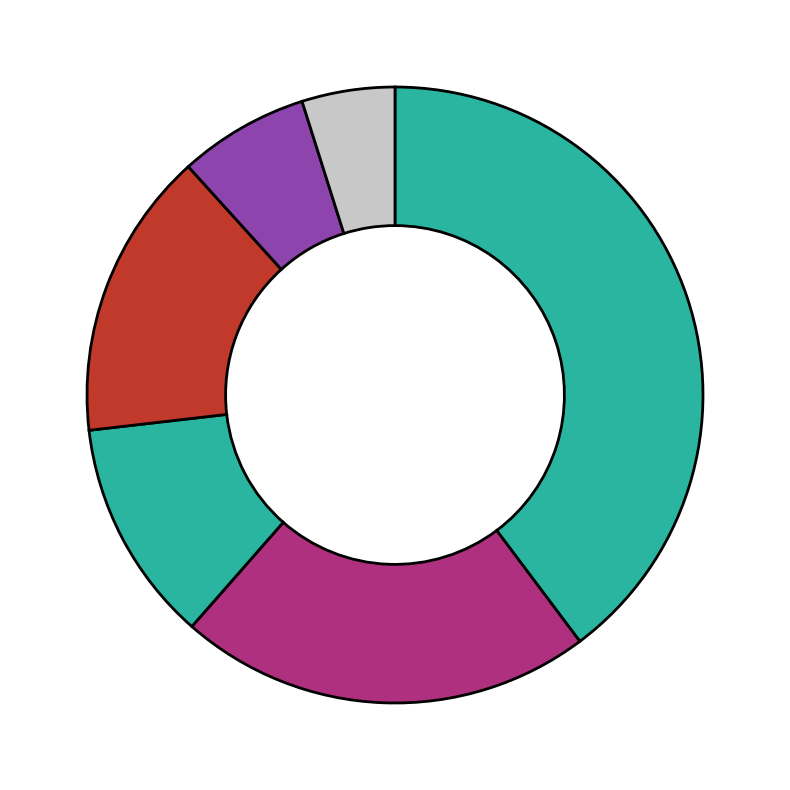

Which slice is the largest?

Aprobado